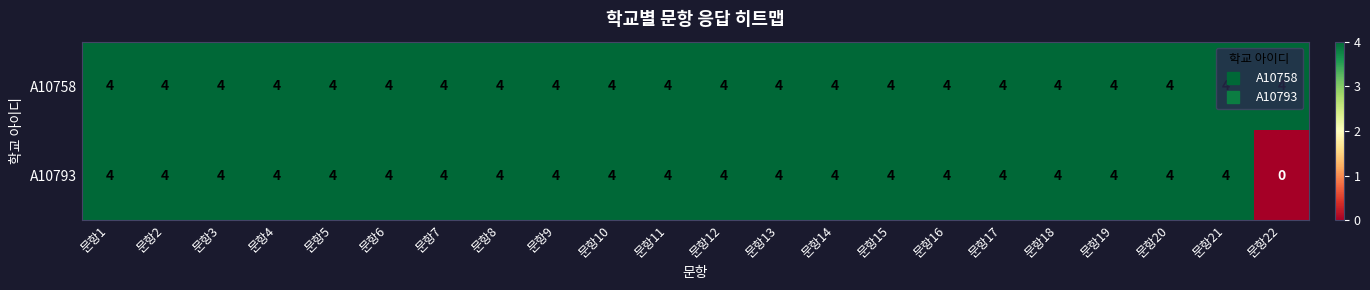

What is the approximate value of A10758 at 문항1?

4